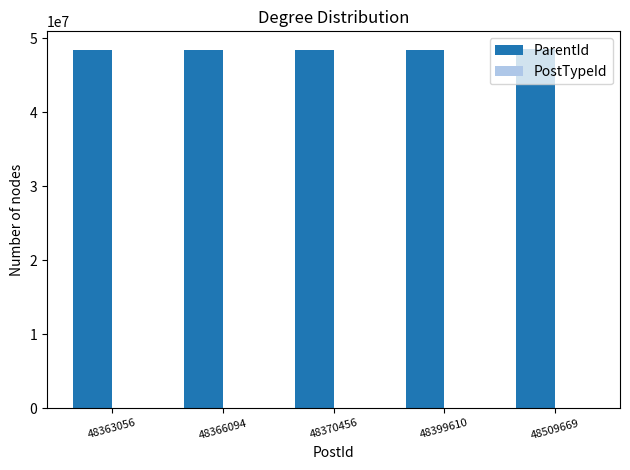

The value of ParentId at 48370456 is 48370192. True or false?

True